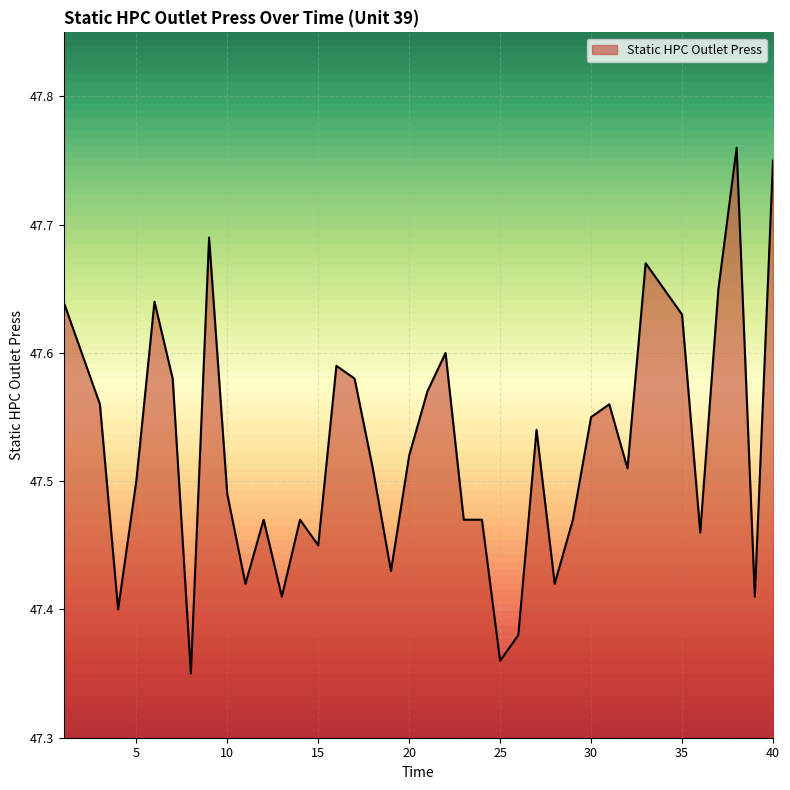

How many lines are shown in the chart?

1